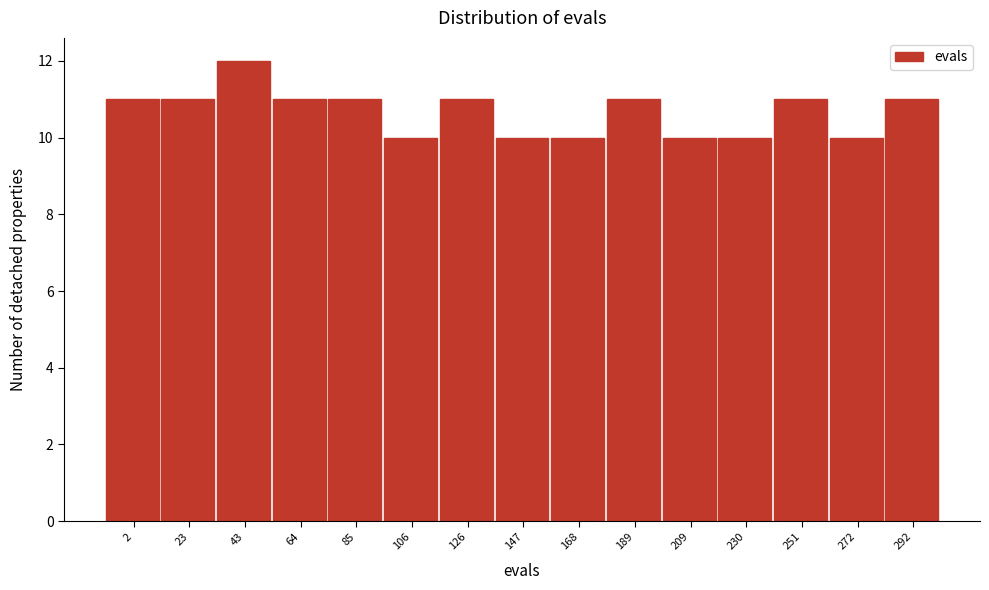

Reading left to right, extract all data points from this chart.

2=11	23=11	43=12	64=11	85=11	106=10	126=11	147=10	168=10	189=11	209=10	230=10	251=11	272=10	292=11